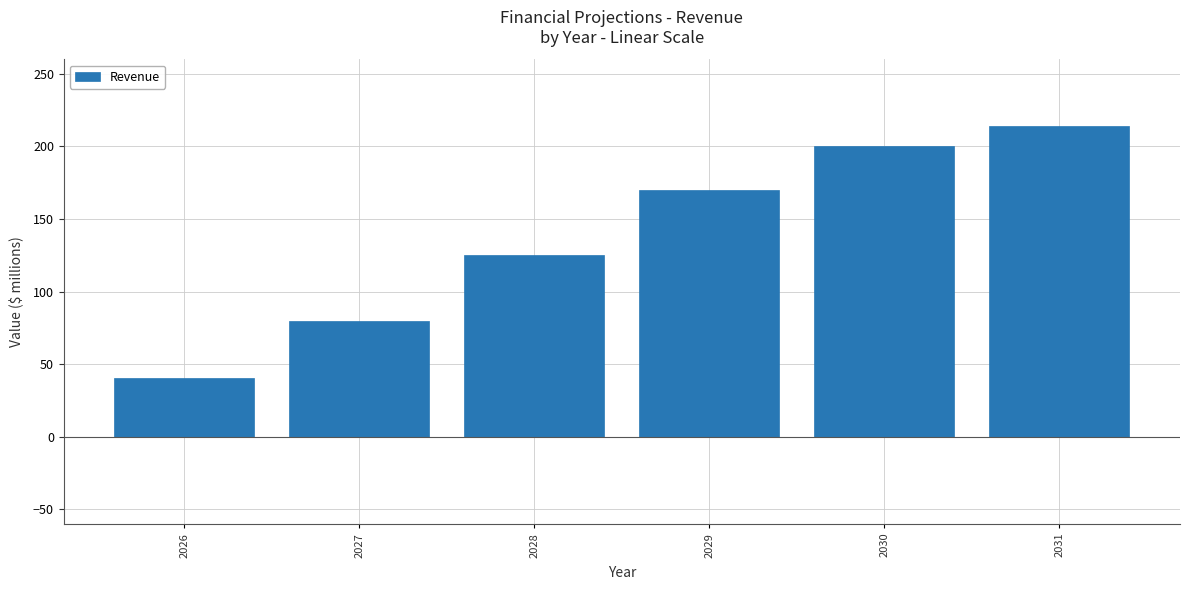

Reading right to left, extract all data points from this chart.

214.0	199.9	169.9	125.1	79.4	40.5